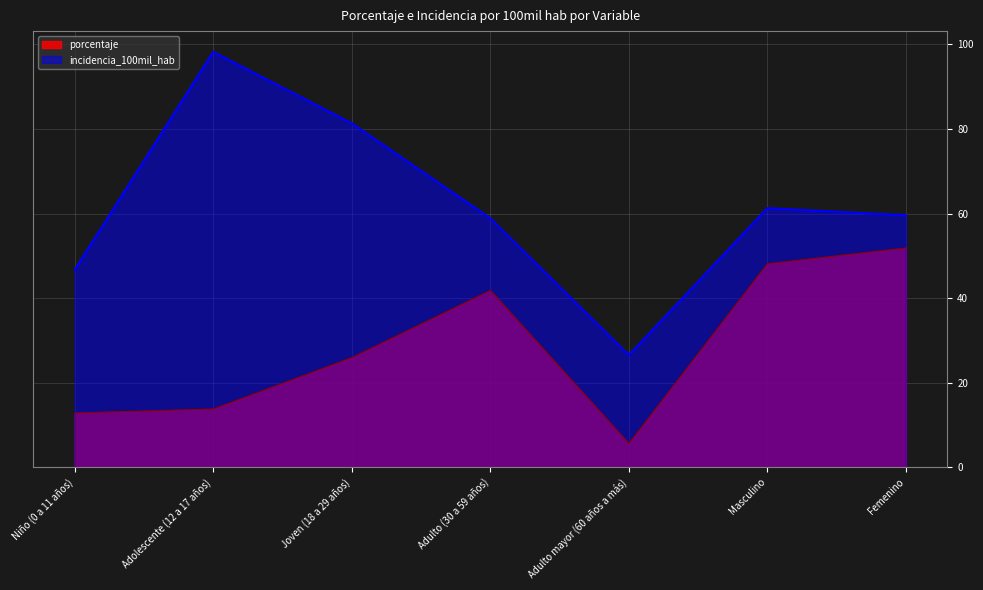

How many lines are shown in the chart?

2